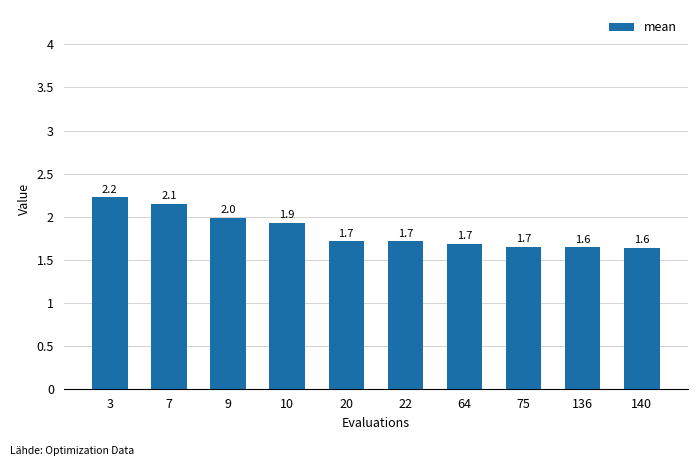

Where is the data nearest to the value 1?

140